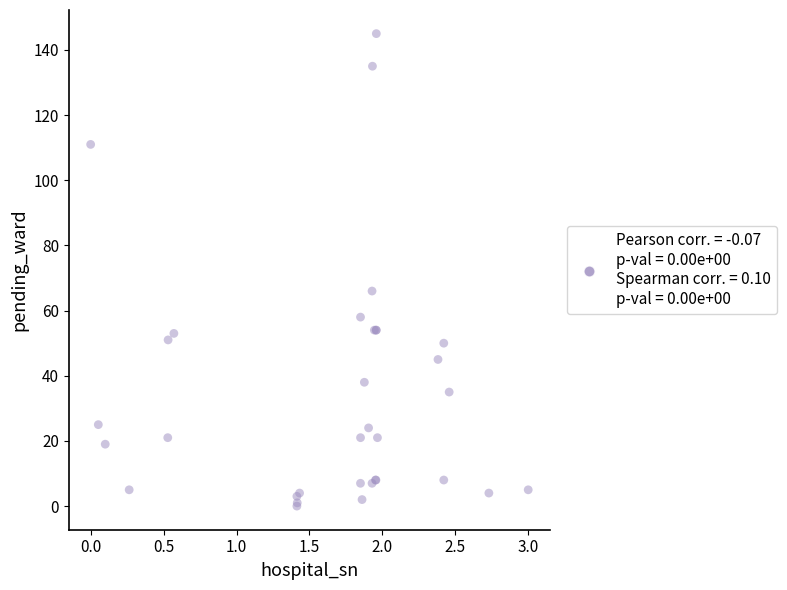

What Y value in the scatter plot is closest to 72?

66